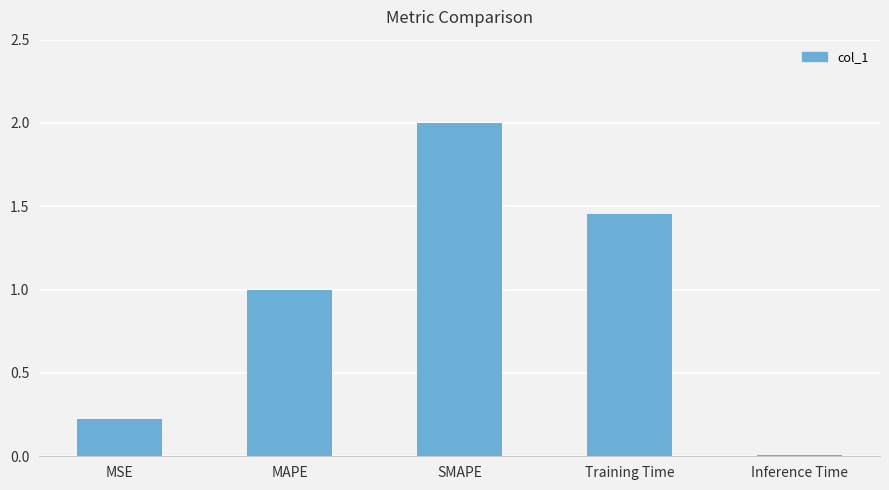

What is the label of the 2nd bar from the left?

MAPE